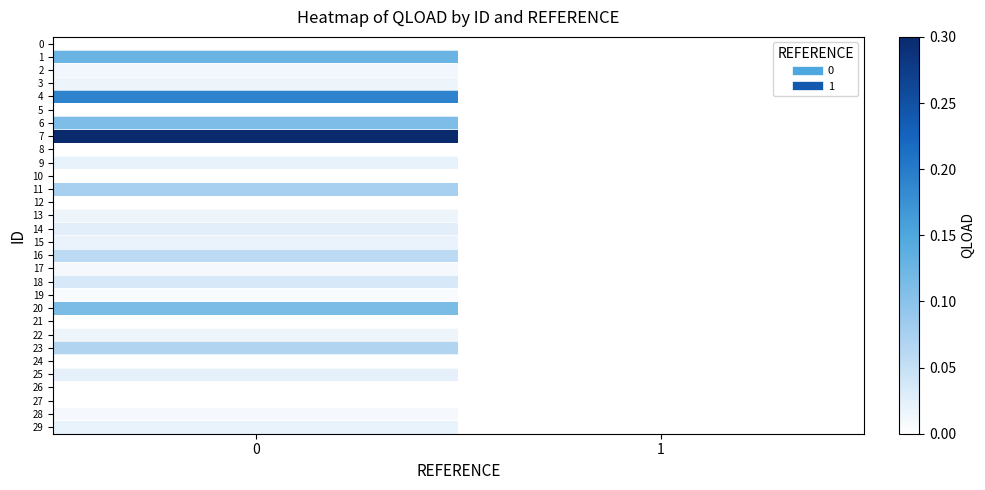

How many data points does each series have?

2